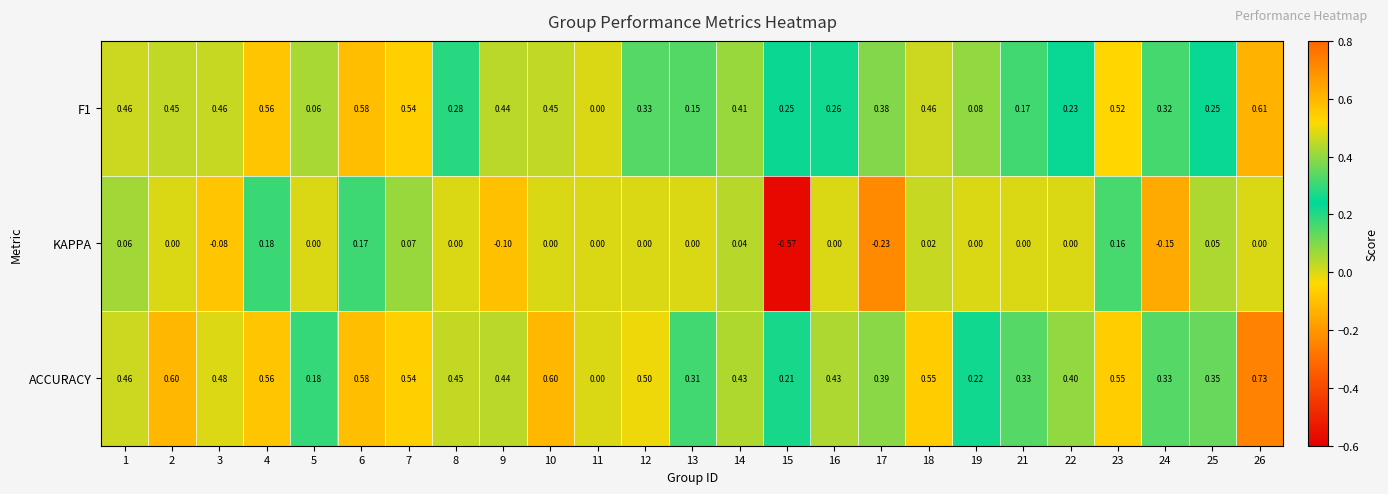

Which series has the largest total across all categories?

ACCURACY